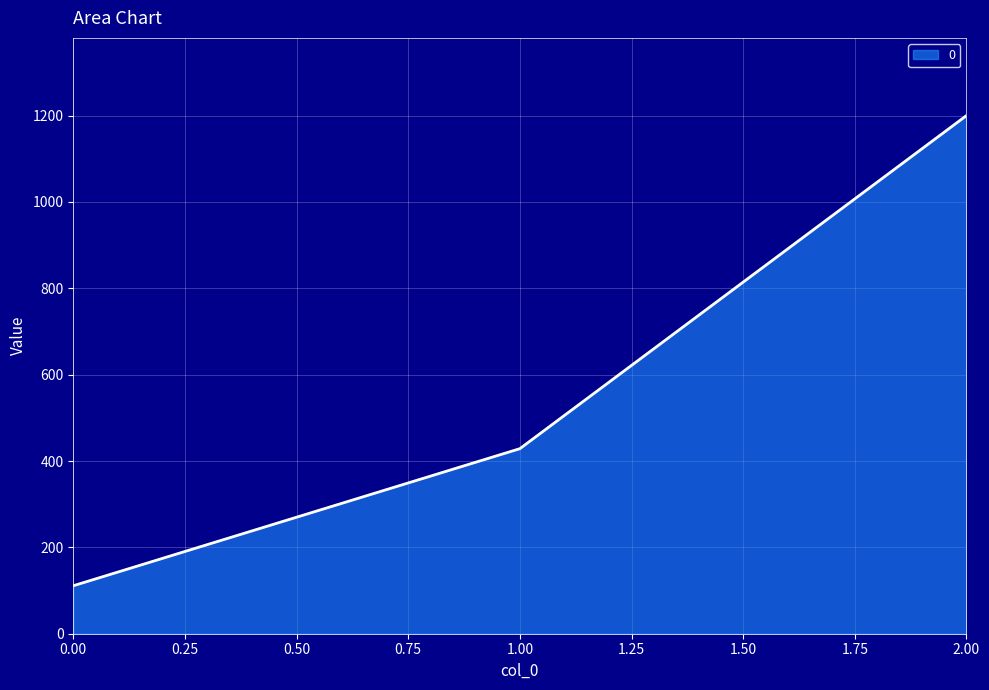

At which category does the chart reach its peak across all series?

2.00